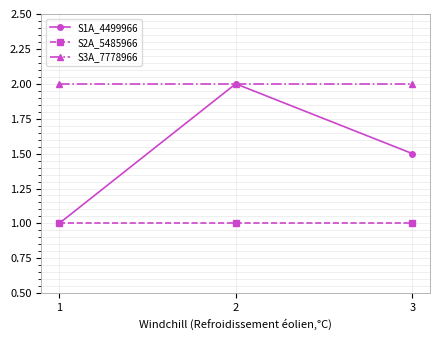

Reading right to left, extract all data points from this chart.

S1A_4499966: 1.5	2.0	1.0
S2A_5485966: 1.0	1.0	1.0
S3A_7778966: 2.0	2.0	2.0